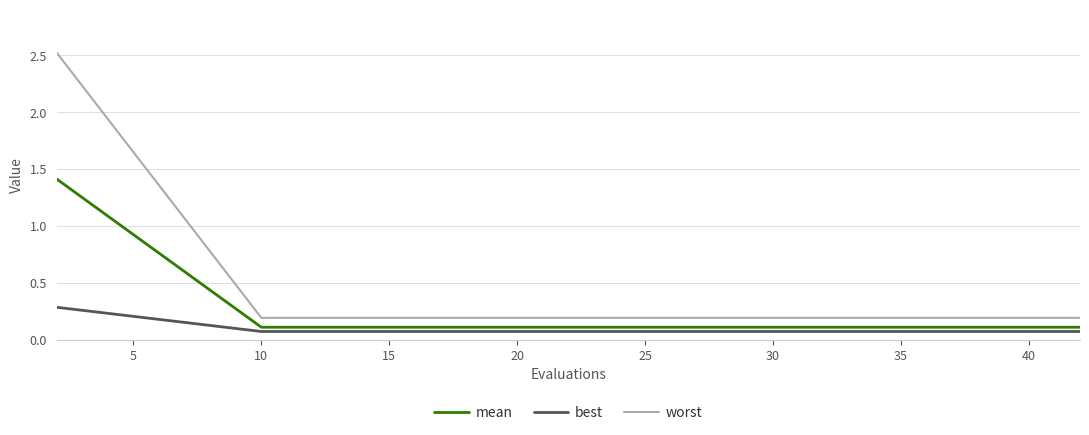

What is the minimum value shown in the chart?

0.1